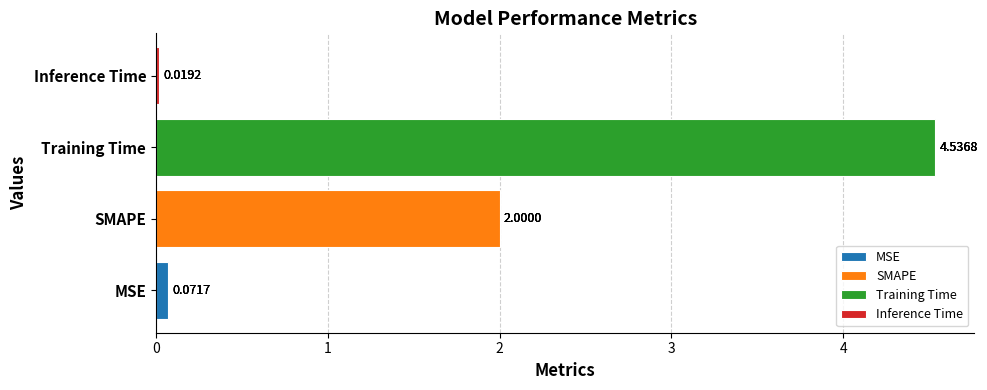

What is the label of the 4th bar from the right?

MSE